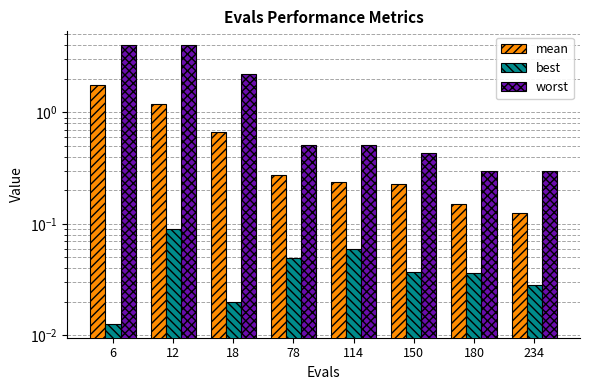

Is it true that mean equals 0.7 at 18?

True